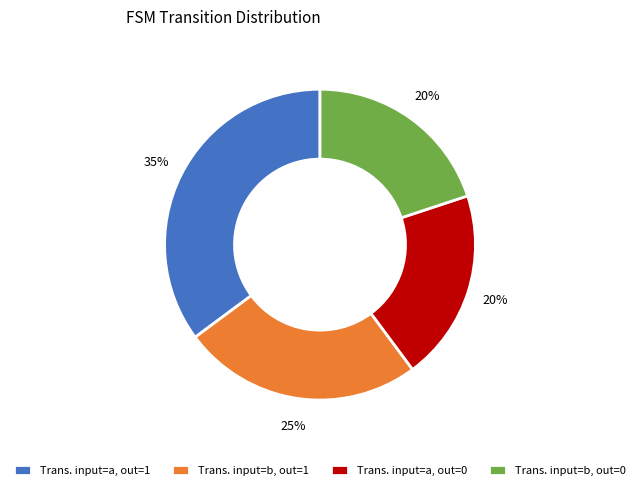

To the nearest percent, what is the average slice percentage?

25%